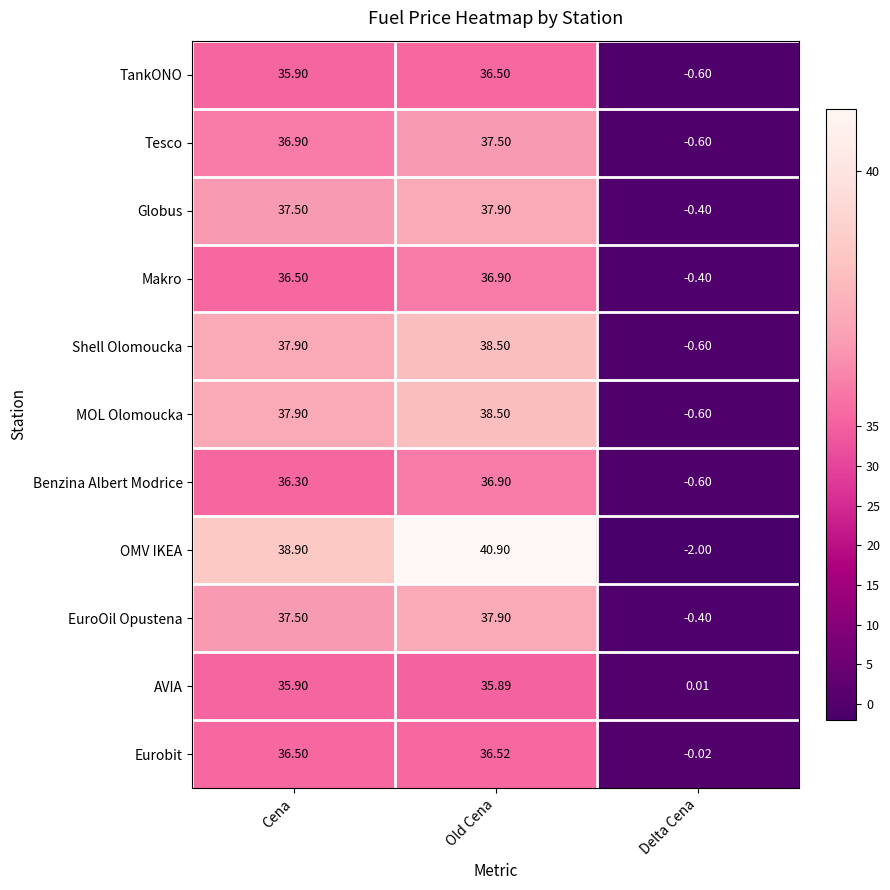

Between Old Cena and Delta Cena, which series saw the biggest shift?

OMV IKEA